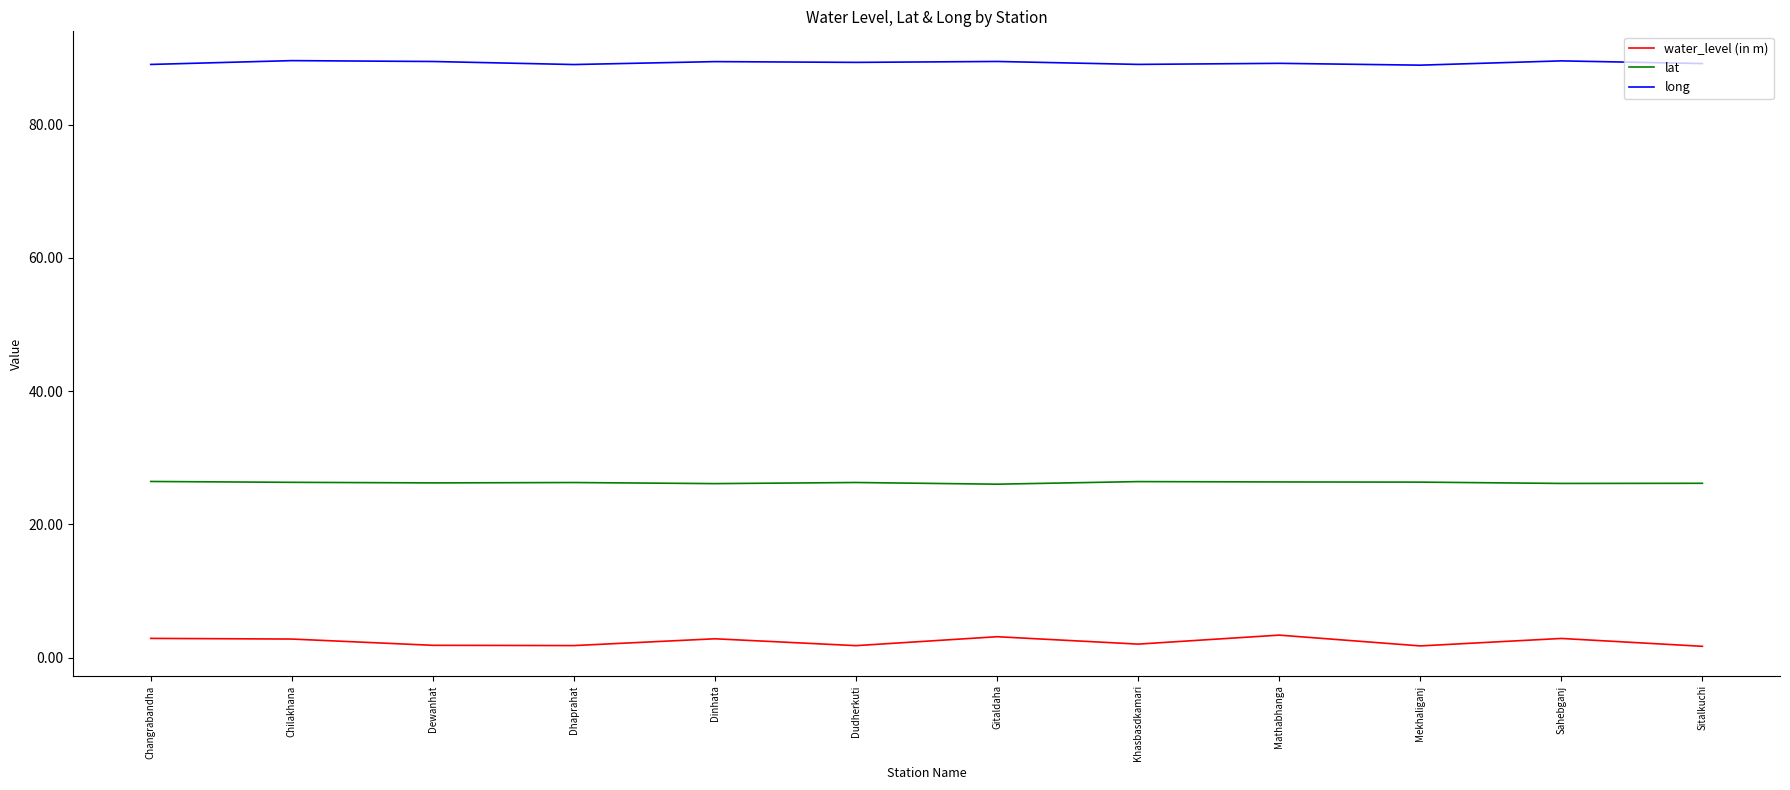

What is the maximum value for long?

89.6